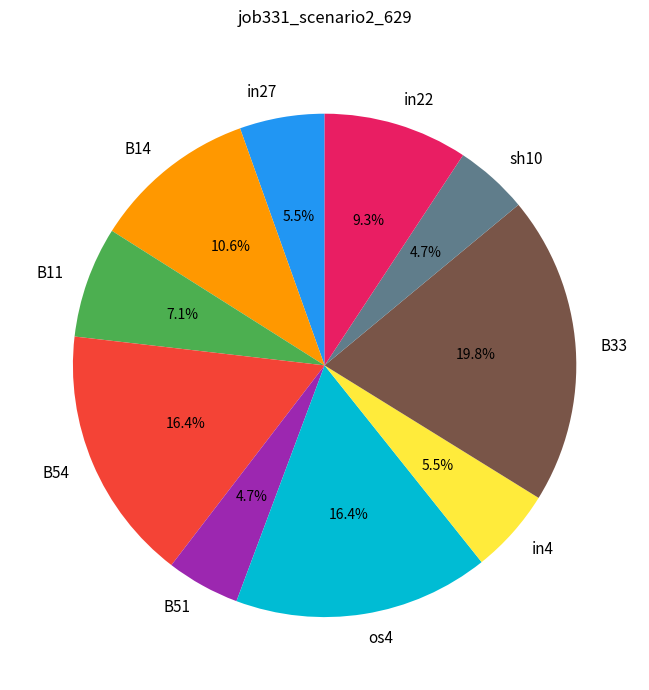

What is the largest slice in the pie chart?

B33